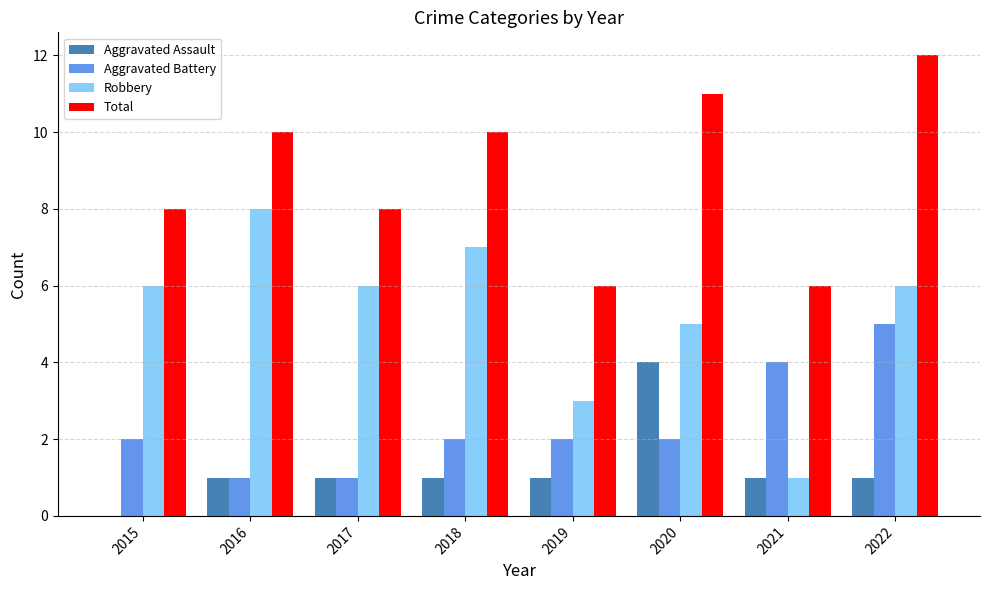

The Total series shows 2 at 2018. True or false?

False